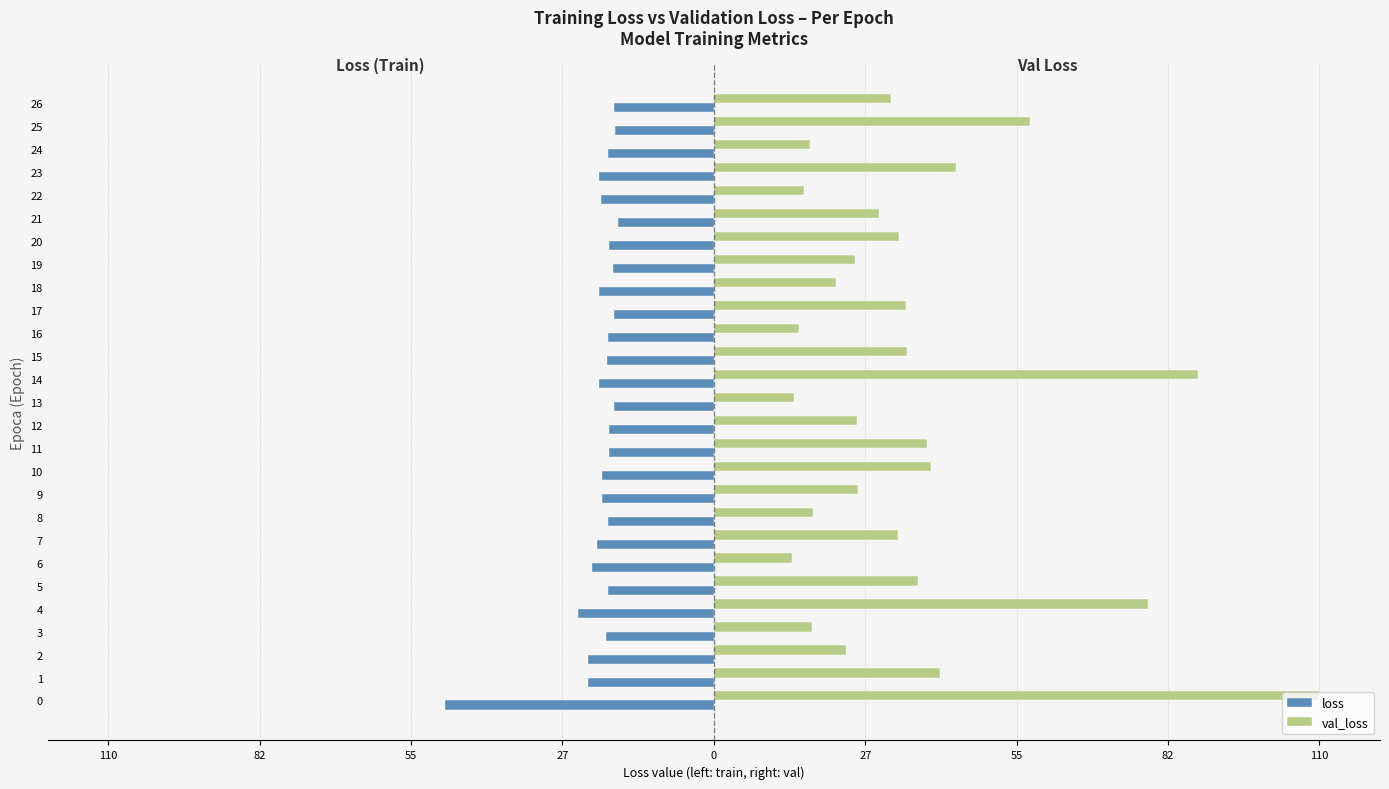

What are all the series names shown in the legend?

loss, val_loss